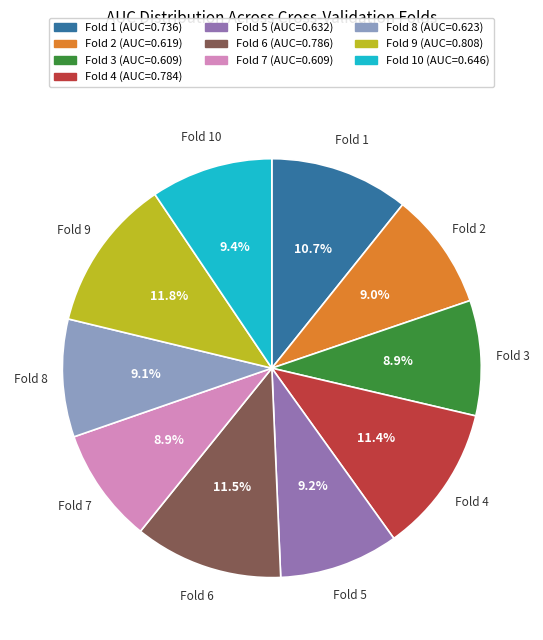

Rank the categories by value from highest to lowest.

Fold 9, Fold 6, Fold 4, Fold 1, Fold 10, Fold 5, Fold 8, Fold 2, Fold 3, Fold 7